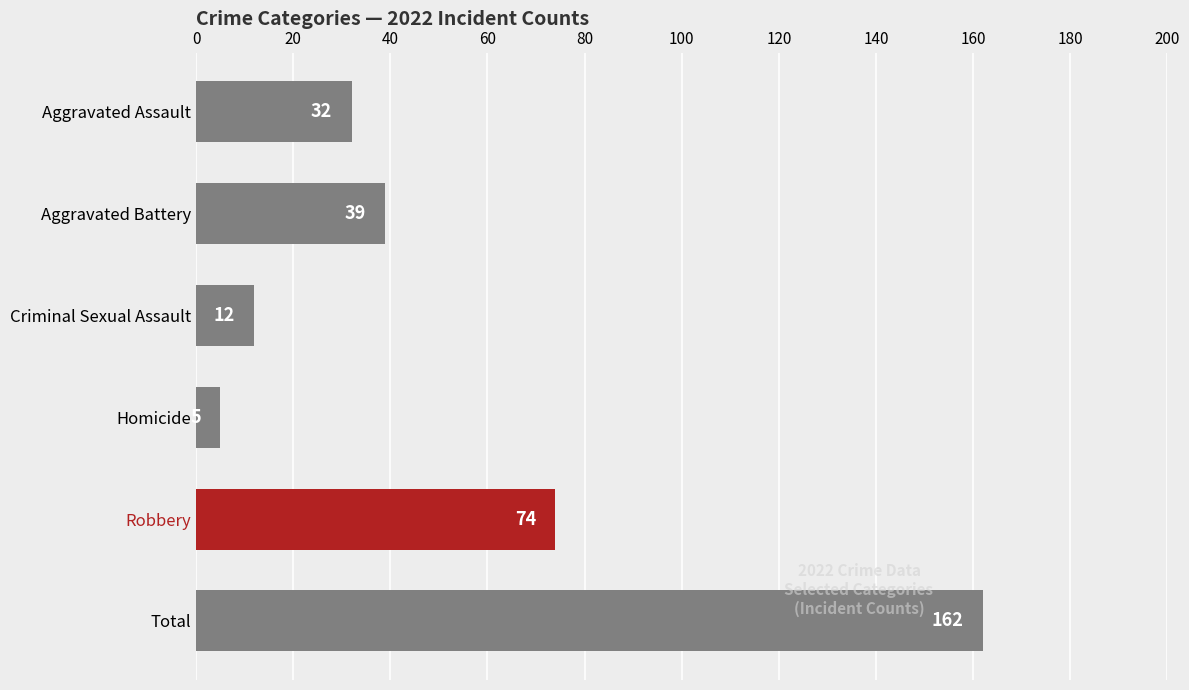

Approximately how many times larger is the value at Homicide compared to Aggravated Assault?

0.2